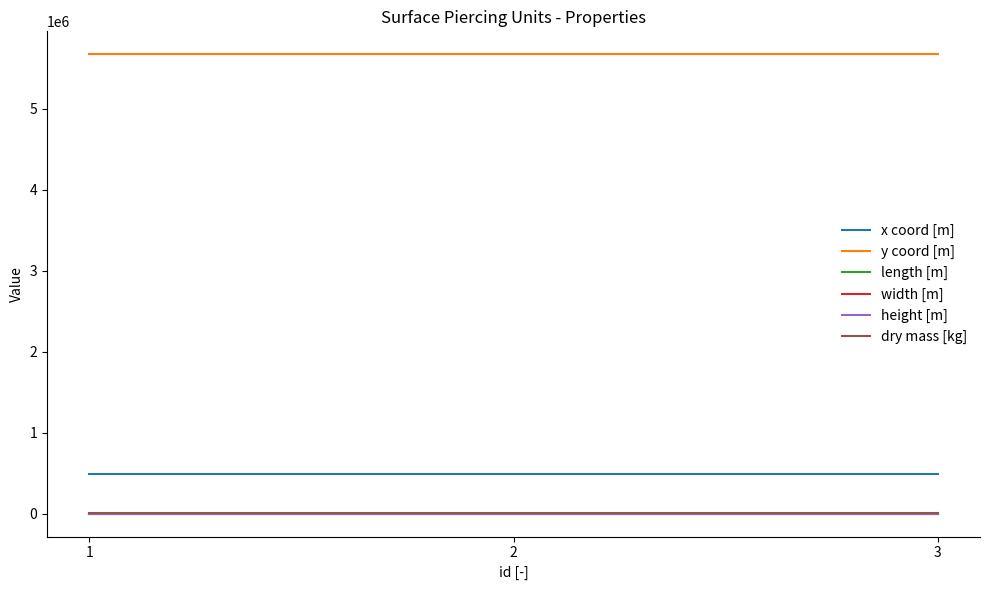

What is the lowest value of the x coord [m] series?

495100.5